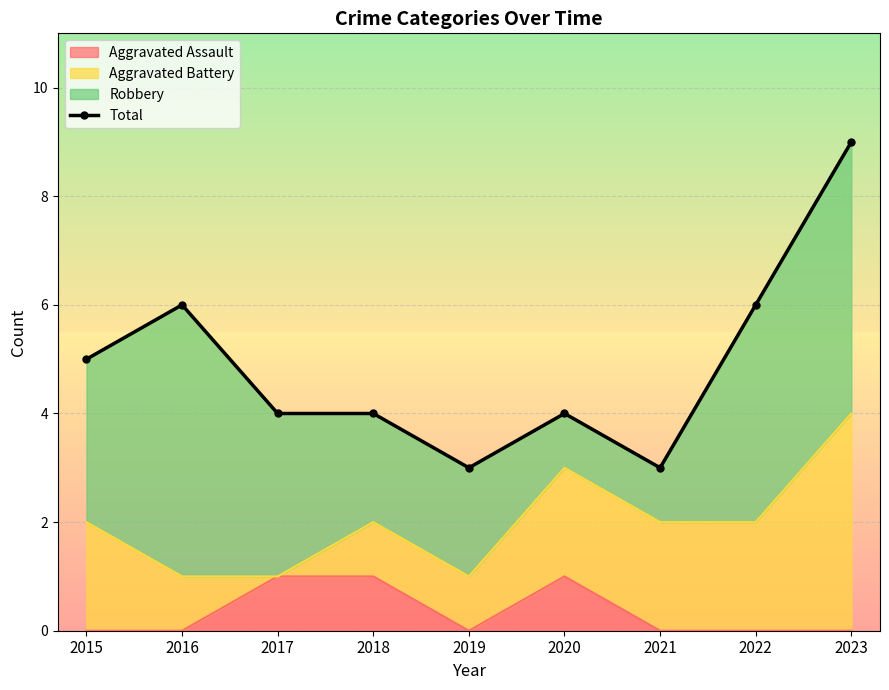

Count the number of values greater than 4.

4